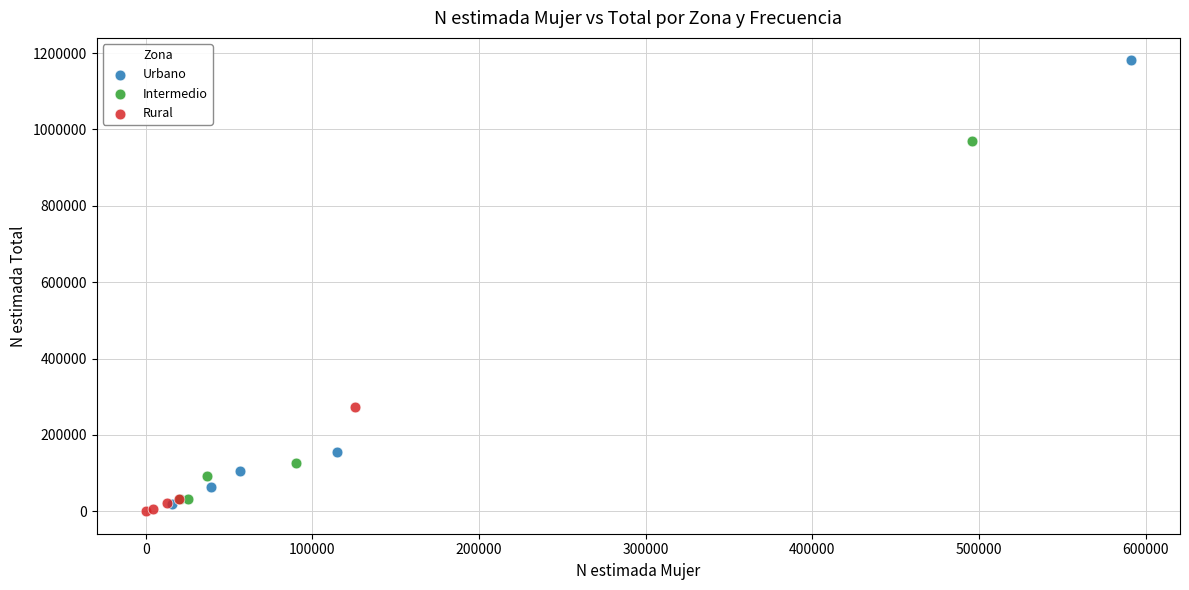

Which series reaches the maximum Y coordinate?

Urbano